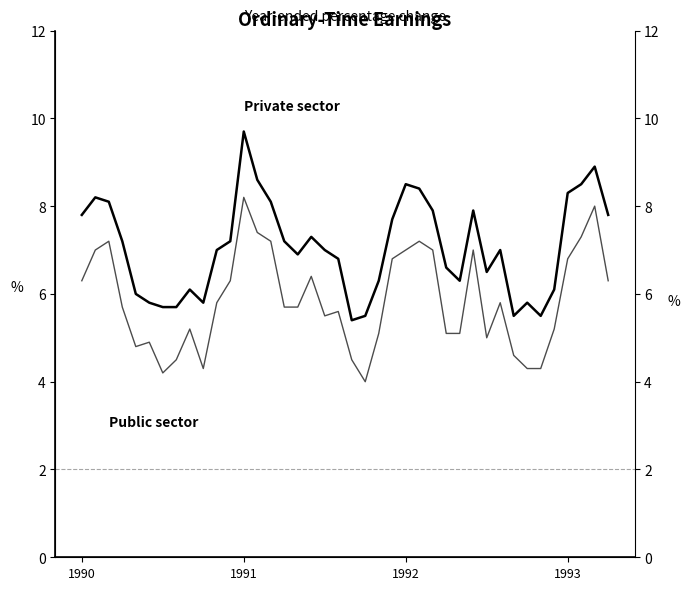

What is the spread (max minus min) of values at 21?

1.5